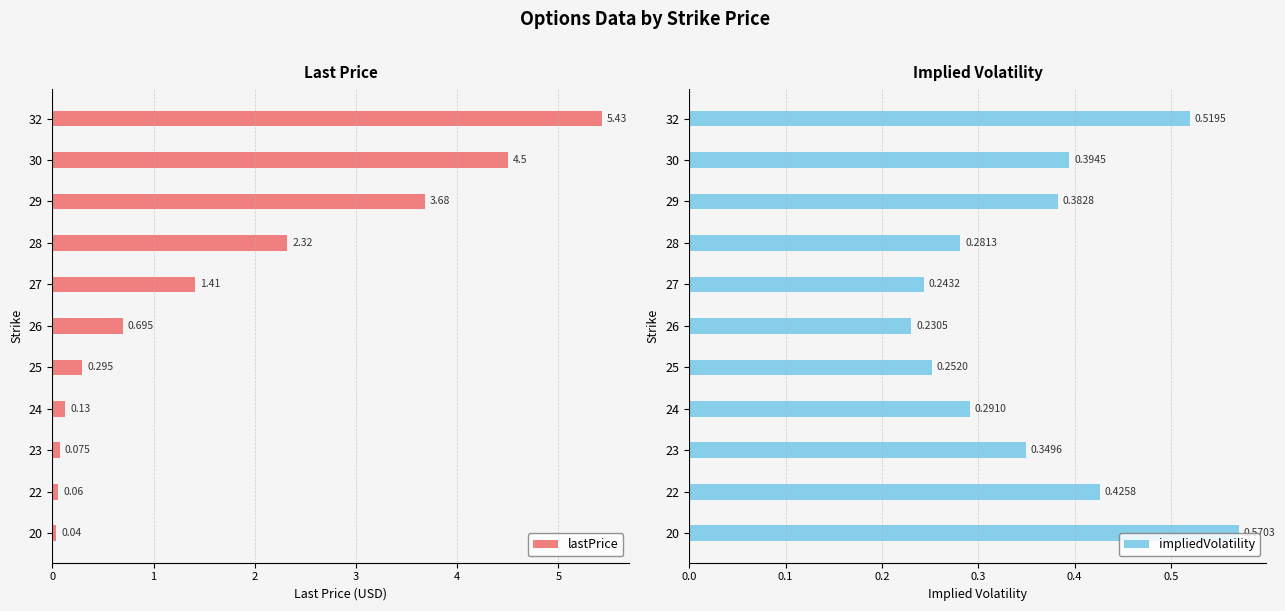

Does the chart contain stacked bars?

No